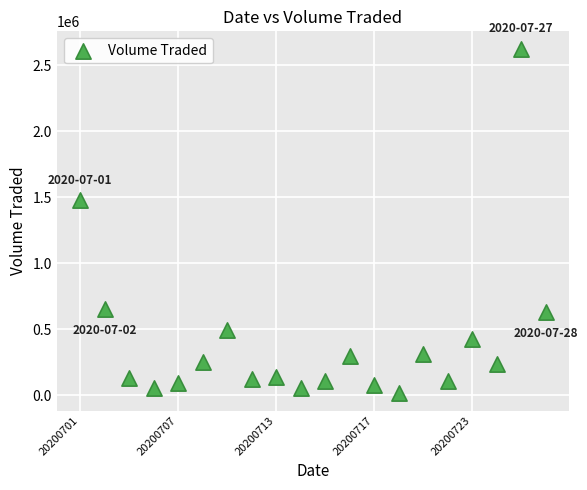

What Y value in the scatter plot is closest to 1319950?

1477200